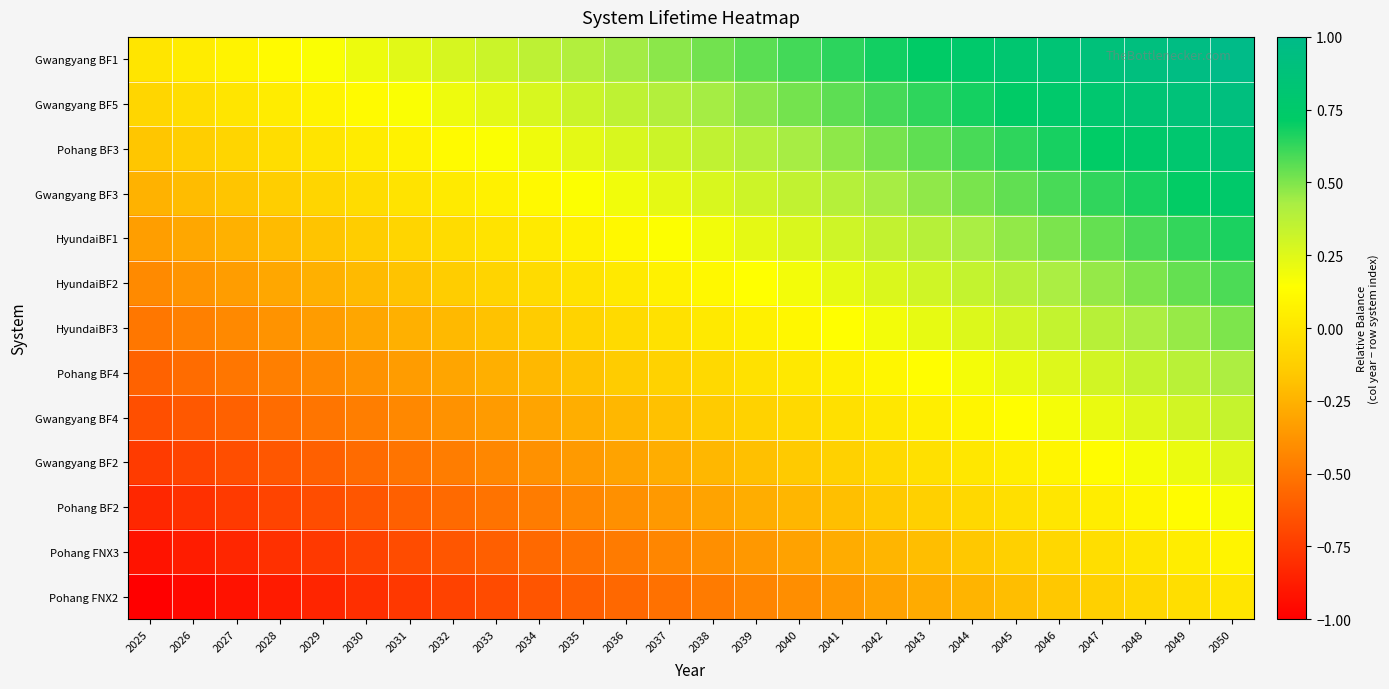

Reading right to left, extract all data points from this chart.

Gwangyang BF1: 2050=1.0	2049=1.0	2048=0.9	2047=0.9	2046=0.8	2045=0.8	2044=0.8	2043=0.7	2042=0.7	2041=0.6	2040=0.6	2039=0.6	2038=0.5	2037=0.5	2036=0.4	2035=0.4	2034=0.4	2033=0.3	2032=0.3	2031=0.2	2030=0.2	2029=0.2	2028=0.1	2027=0.1	2026=0.0	2025=0.0
Gwangyang BF5: 2050=0.9	2049=0.9	2048=0.8	2047=0.8	2046=0.8	2045=0.7	2044=0.7	2043=0.6	2042=0.6	2041=0.6	2040=0.5	2039=0.5	2038=0.4	2037=0.4	2036=0.4	2035=0.3	2034=0.3	2033=0.2	2032=0.2	2031=0.2	2030=0.1	2029=0.1	2028=0.0	2027=-0.0	2026=-0.0	2025=-0.1
Pohang BF3: 2050=0.8	2049=0.8	2048=0.8	2047=0.7	2046=0.7	2045=0.6	2044=0.6	2043=0.6	2042=0.5	2041=0.5	2040=0.4	2039=0.4	2038=0.4	2037=0.3	2036=0.3	2035=0.2	2034=0.2	2033=0.2	2032=0.1	2031=0.1	2030=0.0	2029=-0.0	2028=-0.0	2027=-0.1	2026=-0.1	2025=-0.2
Gwangyang BF3: 2050=0.8	2049=0.7	2048=0.7	2047=0.6	2046=0.6	2045=0.6	2044=0.5	2043=0.5	2042=0.4	2041=0.4	2040=0.3	2039=0.3	2038=0.3	2037=0.2	2036=0.2	2035=0.2	2034=0.1	2033=0.1	2032=0.0	2031=-0.0	2030=-0.0	2029=-0.1	2028=-0.1	2027=-0.2	2026=-0.2	2025=-0.2
HyundaiBF1: 2050=0.7	2049=0.6	2048=0.6	2047=0.5	2046=0.5	2045=0.5	2044=0.4	2043=0.4	2042=0.3	2041=0.3	2040=0.3	2039=0.2	2038=0.2	2037=0.1	2036=0.1	2035=0.1	2034=0.0	2033=-0.0	2032=-0.1	2031=-0.1	2030=-0.1	2029=-0.2	2028=-0.2	2027=-0.3	2026=-0.3	2025=-0.3
HyundaiBF2: 2050=0.6	2049=0.5	2048=0.5	2047=0.5	2046=0.4	2045=0.4	2044=0.3	2043=0.3	2042=0.3	2041=0.2	2040=0.2	2039=0.1	2038=0.1	2037=0.1	2036=0.0	2035=-0.0	2034=-0.1	2033=-0.1	2032=-0.1	2031=-0.2	2030=-0.2	2029=-0.3	2028=-0.3	2027=-0.3	2026=-0.4	2025=-0.4
HyundaiBF3: 2050=0.5	2049=0.5	2048=0.4	2047=0.4	2046=0.3	2045=0.3	2044=0.3	2043=0.2	2042=0.2	2041=0.1	2040=0.1	2039=0.1	2038=0.0	2037=-0.0	2036=-0.1	2035=-0.1	2034=-0.1	2033=-0.2	2032=-0.2	2031=-0.3	2030=-0.3	2029=-0.3	2028=-0.4	2027=-0.4	2026=-0.5	2025=-0.5
Pohang BF4: 2050=0.4	2049=0.4	2048=0.3	2047=0.3	2046=0.3	2045=0.2	2044=0.2	2043=0.1	2042=0.1	2041=0.1	2040=0.0	2039=-0.0	2038=-0.1	2037=-0.1	2036=-0.1	2035=-0.2	2034=-0.2	2033=-0.3	2032=-0.3	2031=-0.3	2030=-0.4	2029=-0.4	2028=-0.5	2027=-0.5	2026=-0.5	2025=-0.6
Gwangyang BF4: 2050=0.3	2049=0.3	2048=0.3	2047=0.2	2046=0.2	2045=0.1	2044=0.1	2043=0.1	2042=0.0	2041=-0.0	2040=-0.1	2039=-0.1	2038=-0.1	2037=-0.2	2036=-0.2	2035=-0.3	2034=-0.3	2033=-0.3	2032=-0.4	2031=-0.4	2030=-0.5	2029=-0.5	2028=-0.5	2027=-0.6	2026=-0.6	2025=-0.7
Gwangyang BF2: 2050=0.2	2049=0.2	2048=0.2	2047=0.1	2046=0.1	2045=0.1	2044=0.0	2043=-0.0	2042=-0.1	2041=-0.1	2040=-0.2	2039=-0.2	2038=-0.2	2037=-0.3	2036=-0.3	2035=-0.3	2034=-0.4	2033=-0.4	2032=-0.5	2031=-0.5	2030=-0.6	2029=-0.6	2028=-0.6	2027=-0.7	2026=-0.7	2025=-0.8
Pohang BF2: 2050=0.2	2049=0.1	2048=0.1	2047=0.0	2046=0.0	2045=-0.0	2044=-0.1	2043=-0.1	2042=-0.2	2041=-0.2	2040=-0.2	2039=-0.3	2038=-0.3	2037=-0.4	2036=-0.4	2035=-0.4	2034=-0.5	2033=-0.5	2032=-0.6	2031=-0.6	2030=-0.6	2029=-0.7	2028=-0.7	2027=-0.8	2026=-0.8	2025=-0.8
Pohang FNX3: 2050=0.1	2049=0.0	2048=0.0	2047=-0.0	2046=-0.1	2045=-0.1	2044=-0.2	2043=-0.2	2042=-0.2	2041=-0.3	2040=-0.3	2039=-0.4	2038=-0.4	2037=-0.4	2036=-0.5	2035=-0.5	2034=-0.6	2033=-0.6	2032=-0.6	2031=-0.7	2030=-0.7	2029=-0.8	2028=-0.8	2027=-0.8	2026=-0.9	2025=-0.9
Pohang FNX2: 2050=0.0	2049=-0.0	2048=-0.1	2047=-0.1	2046=-0.2	2045=-0.2	2044=-0.2	2043=-0.3	2042=-0.3	2041=-0.4	2040=-0.4	2039=-0.4	2038=-0.5	2037=-0.5	2036=-0.6	2035=-0.6	2034=-0.6	2033=-0.7	2032=-0.7	2031=-0.8	2030=-0.8	2029=-0.8	2028=-0.9	2027=-0.9	2026=-1.0	2025=-1.0